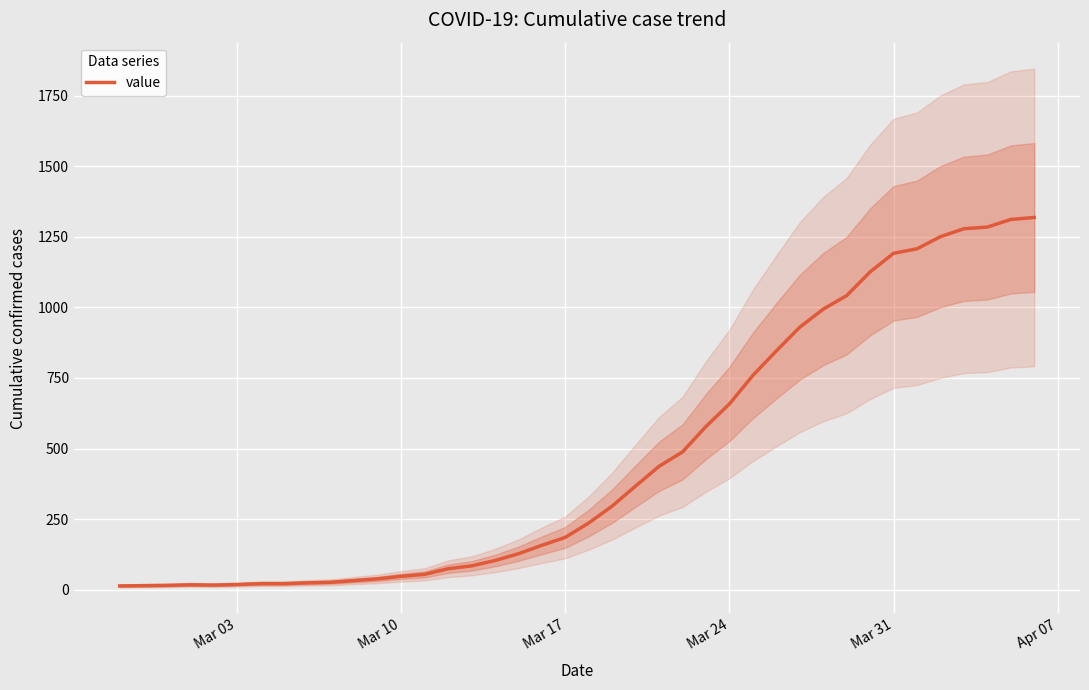

The value at Mar 24 is 902. True or false?

False